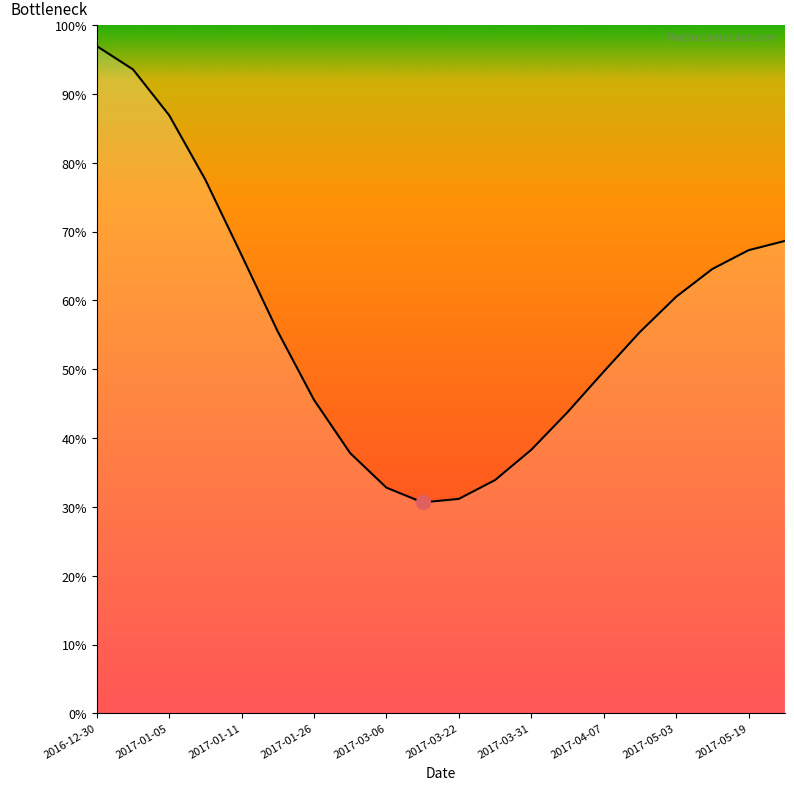

What is the sum of all values?

1137.2